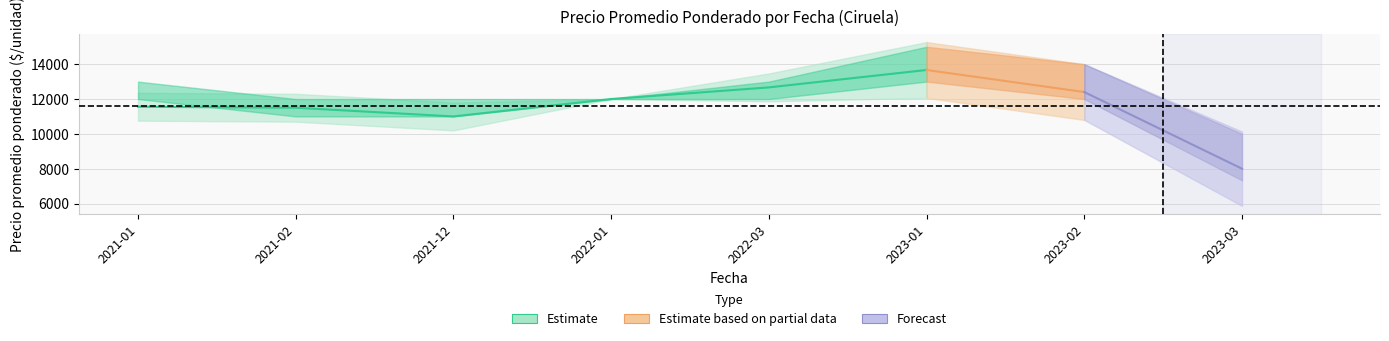

Is this an area chart (filled region under the line)?

No